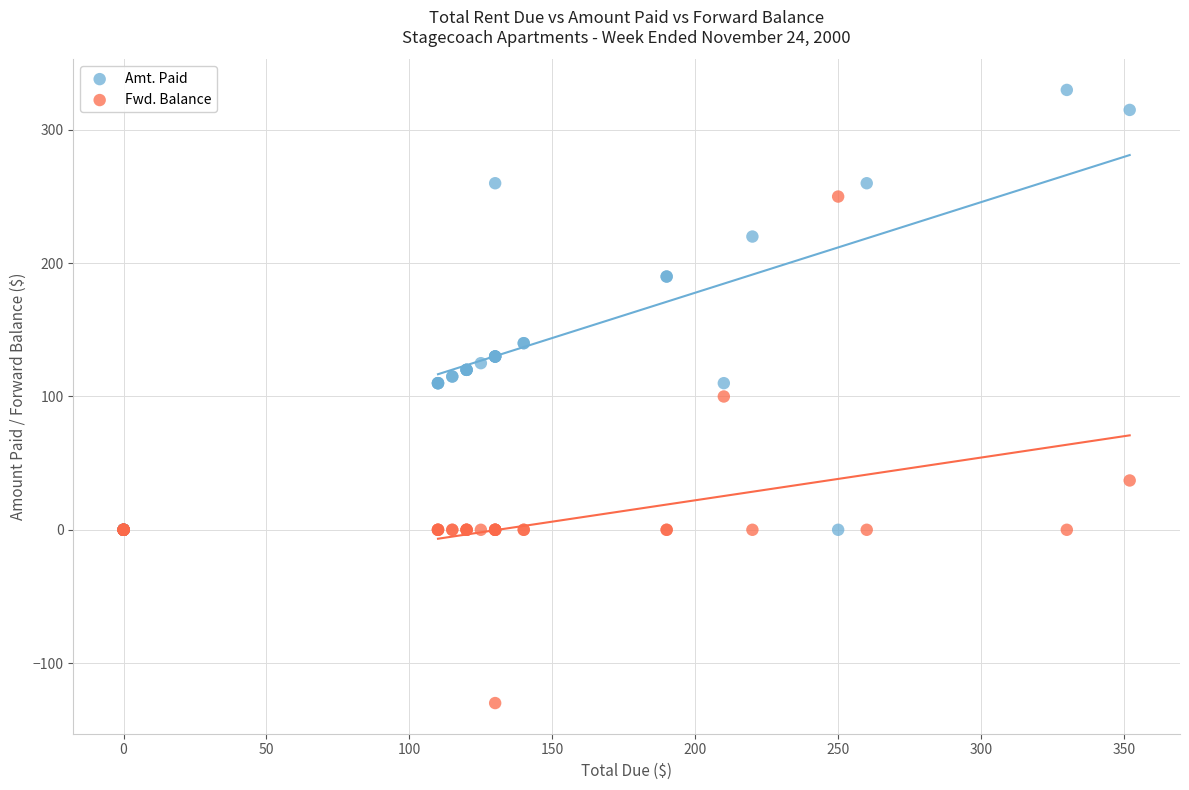

What are all the series names shown in the legend?

Amt. Paid, Fwd. Balance